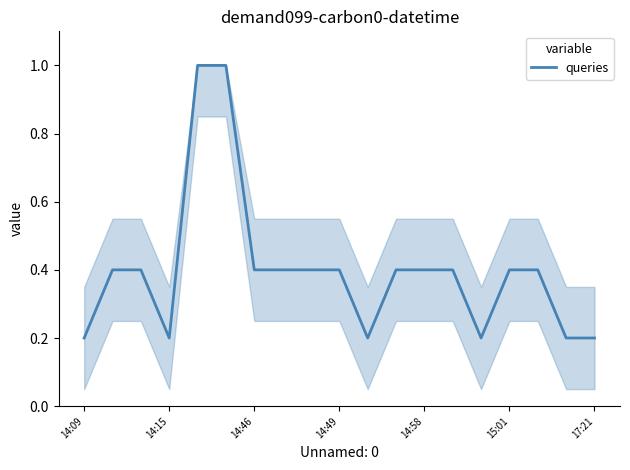

What is the maximum value shown in the chart?

1.0